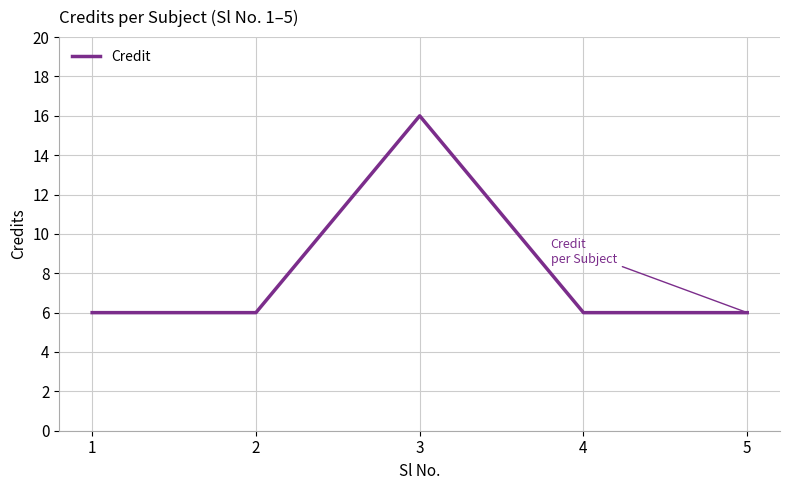

What is the minimum value shown in the chart?

6